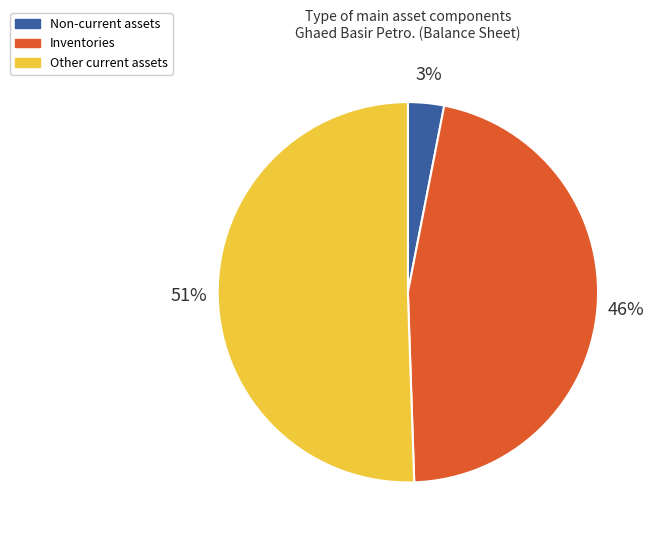

To the nearest percent, what percentage of the pie is Other current assets?

51%